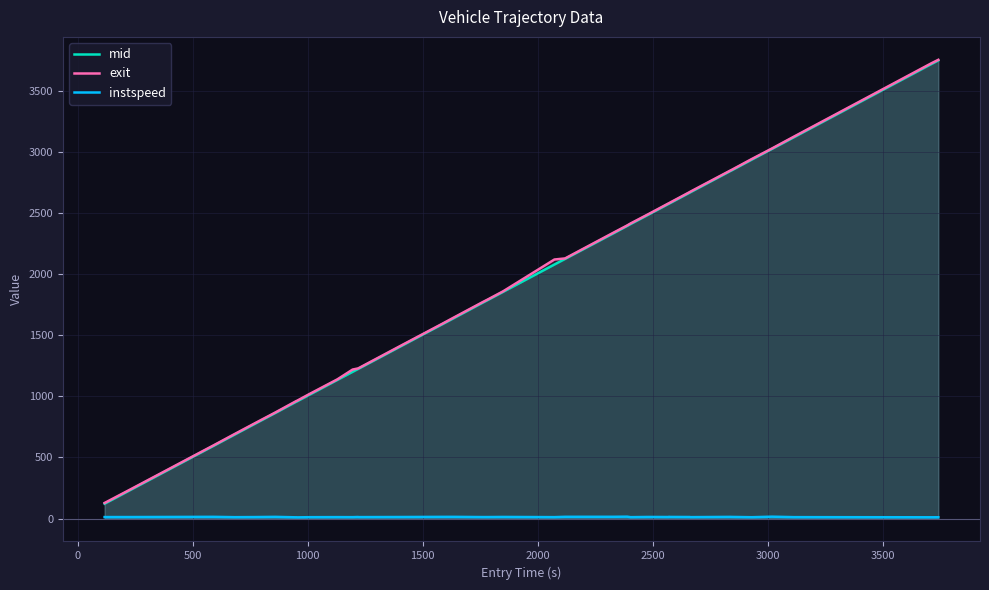

True or false: mid and instspeed cross at least once.

False